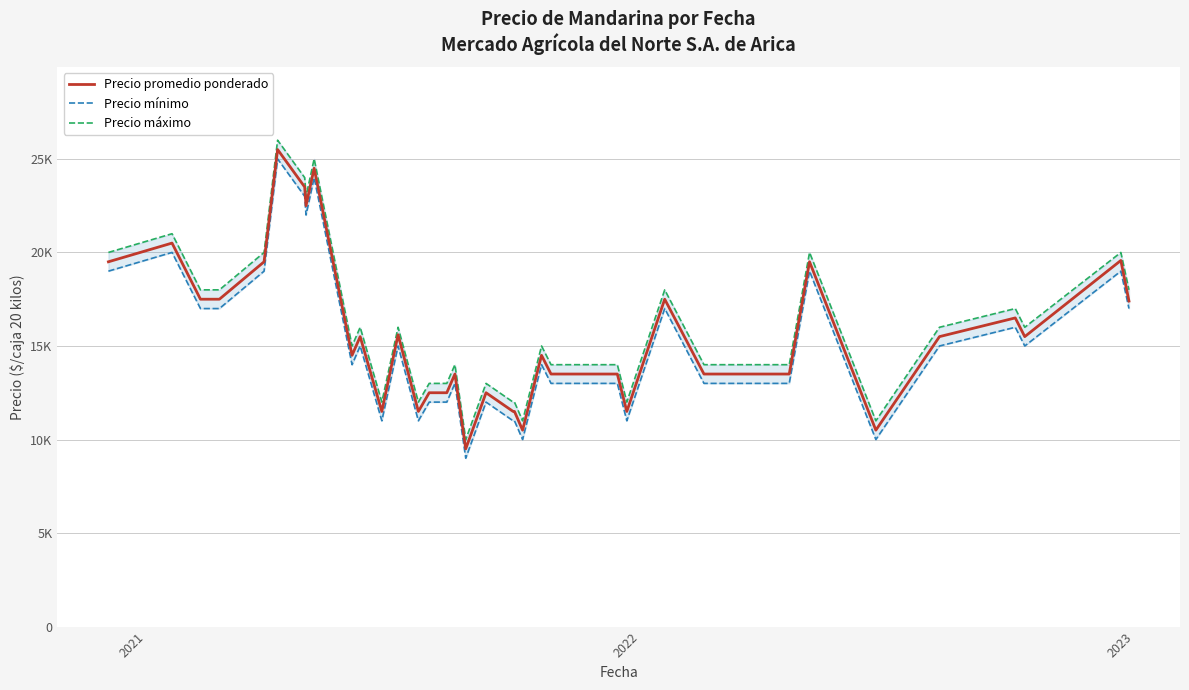

What is the greatest value displayed?

26000